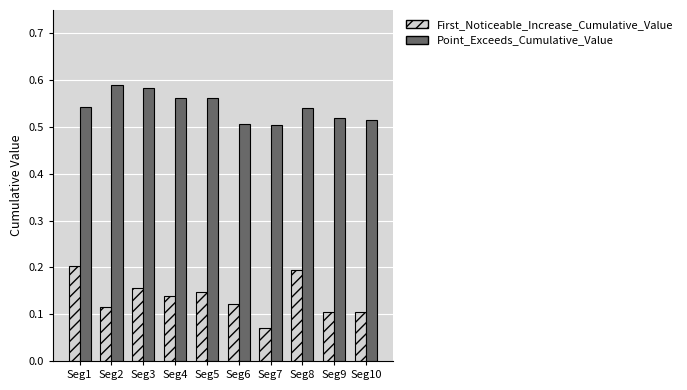

At which category does the chart reach its minimum across all series?

Seg7